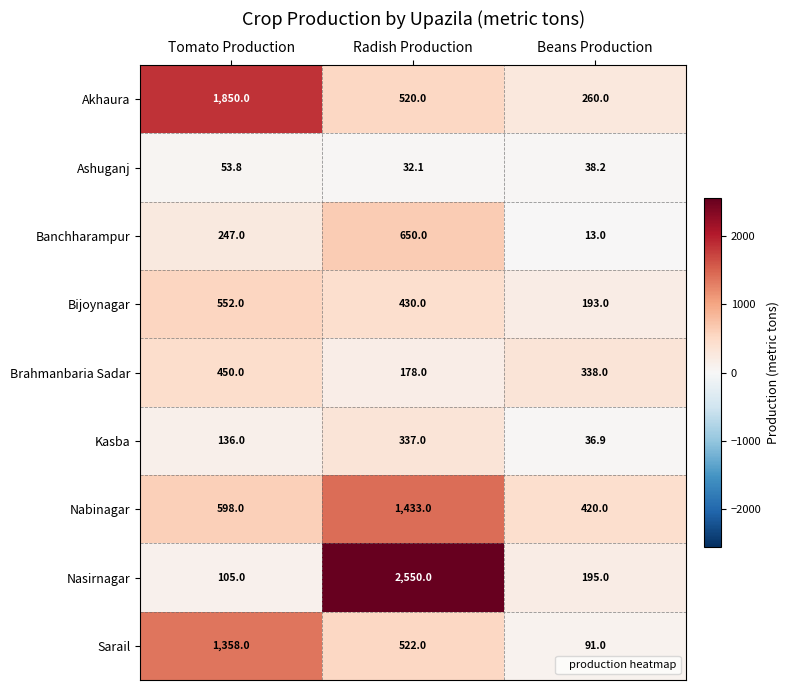

Rank the series at Beans Production from lowest to highest value.

Banchharampur, Kasba, Ashuganj, Sarail, Bijoynagar, Nasirnagar, Akhaura, Brahmanbaria Sadar, Nabinagar